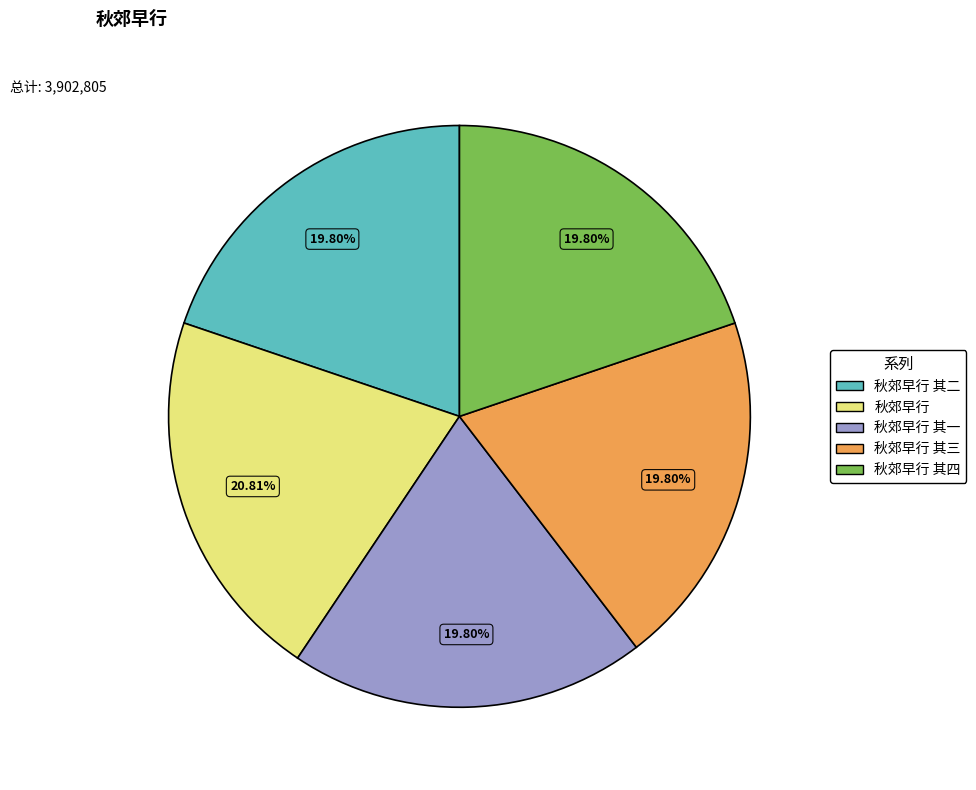

What percentage is the 秋郊早行 其三 slice, to the nearest percent?

20%